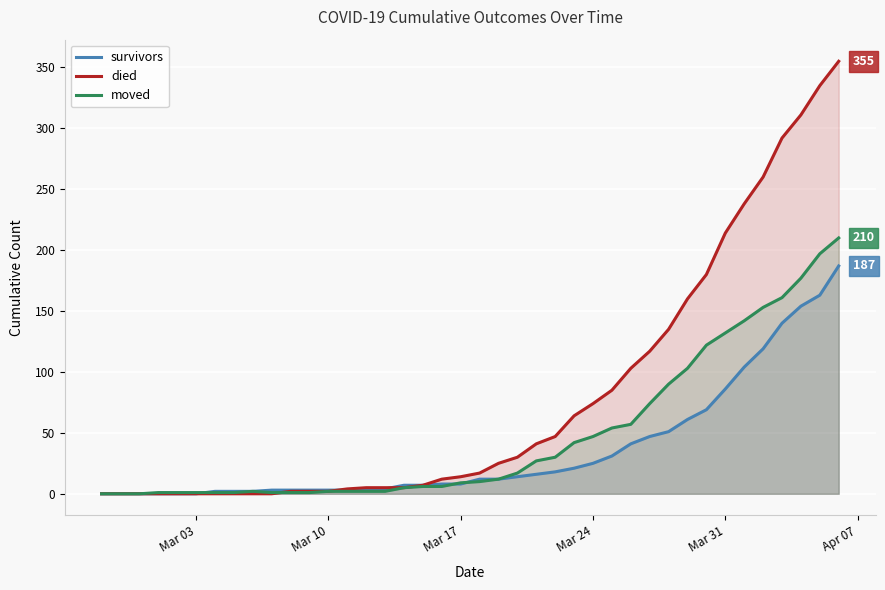

List the series in order of their peak value, lowest first.

survivors, moved, died